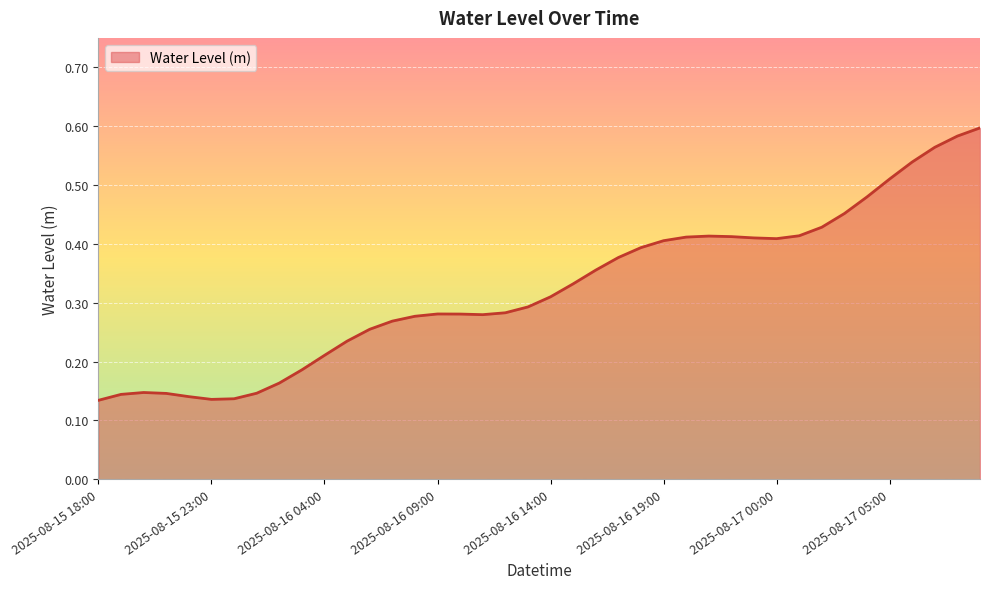

Does the chart display data point markers on the line(s)?

No